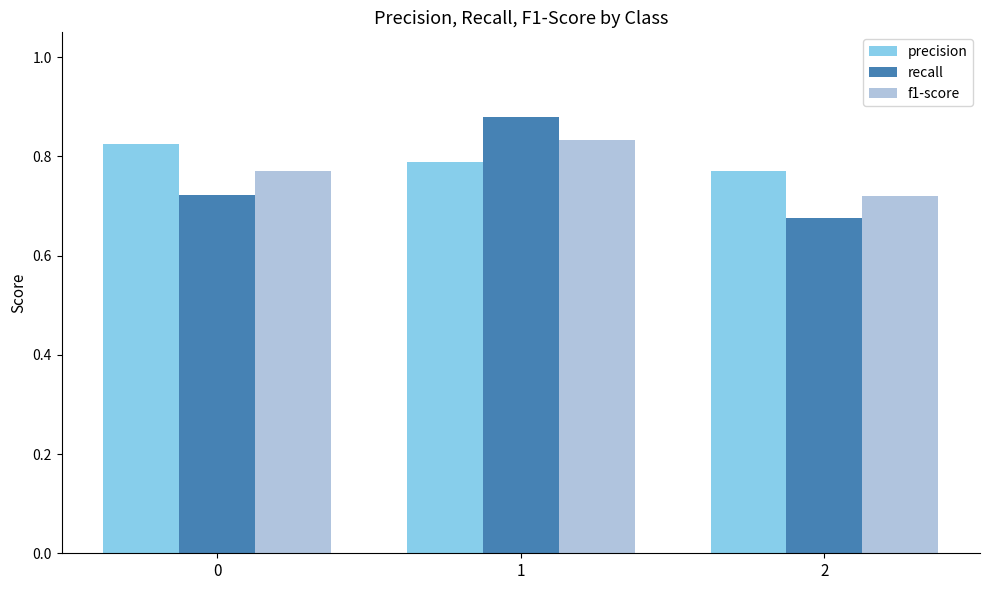

Which series changed the most between 1 and 2?

recall